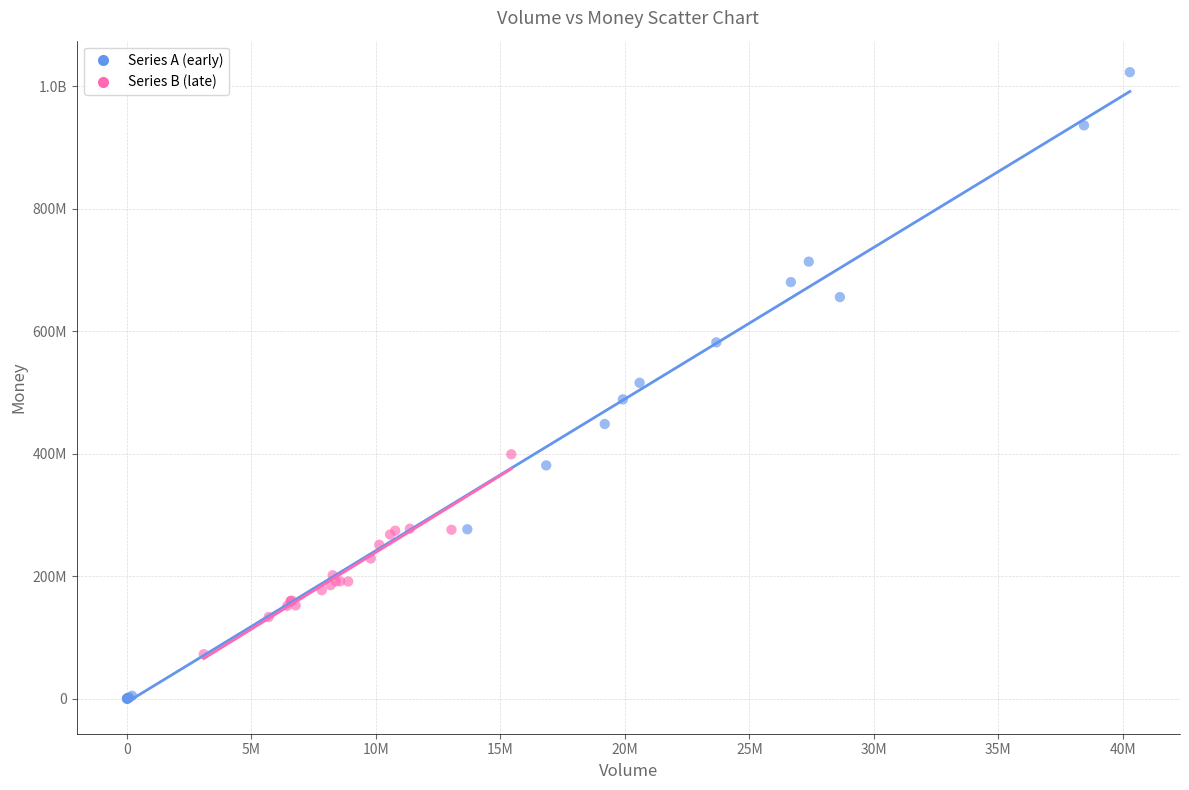

What are all the series names shown in the legend?

Series A (early), Series B (late)